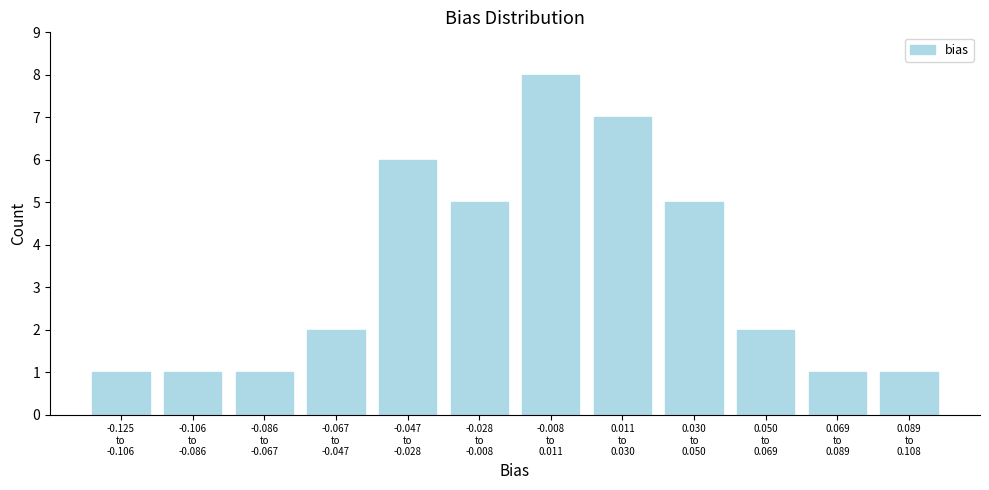

Reading left to right, transcribe all the data shown in this chart.

1	1	1	2	6	5	8	7	5	2	1	1